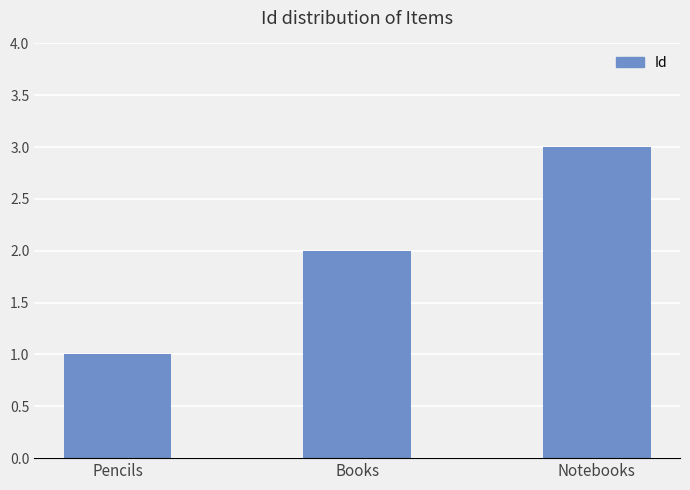

What is the difference between the second highest and minimum values?

1